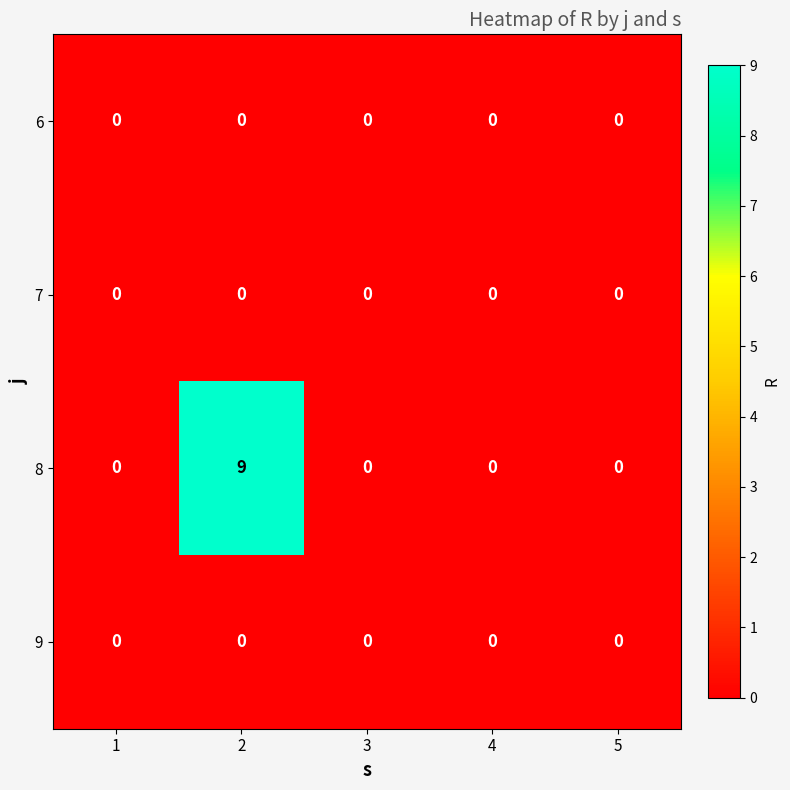

At which category is the sum across all series the highest?

2